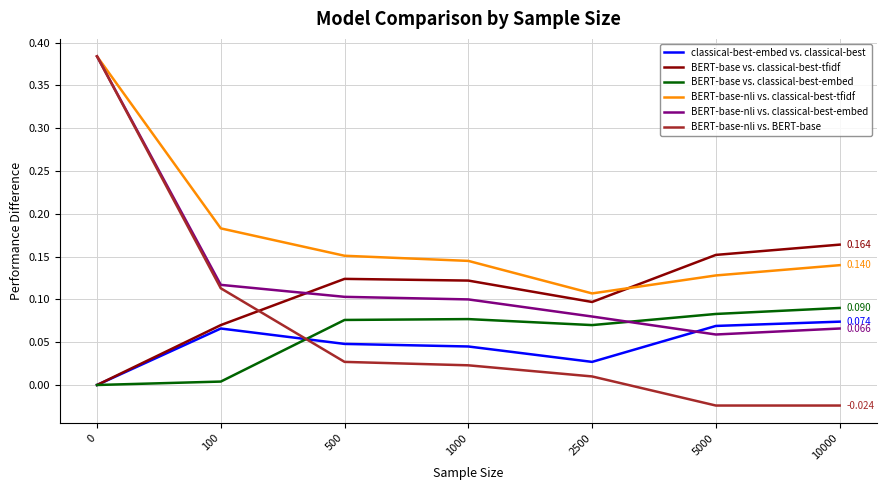

Which series ends up on top after the final intersection of BERT-base vs. classical-best-embed and BERT-base-nli vs. BERT-base?

BERT-base vs. classical-best-embed